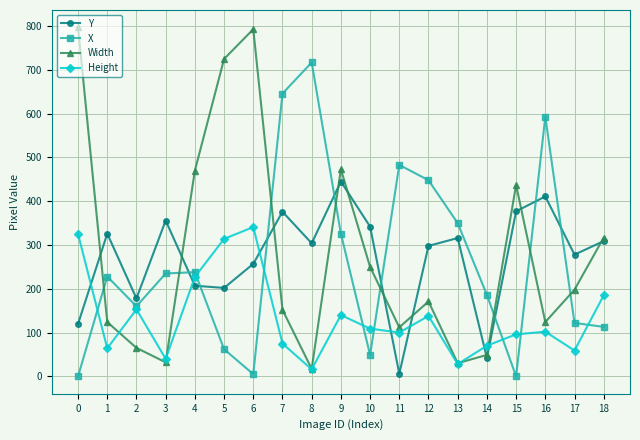

How many distinct data groups are displayed?

4